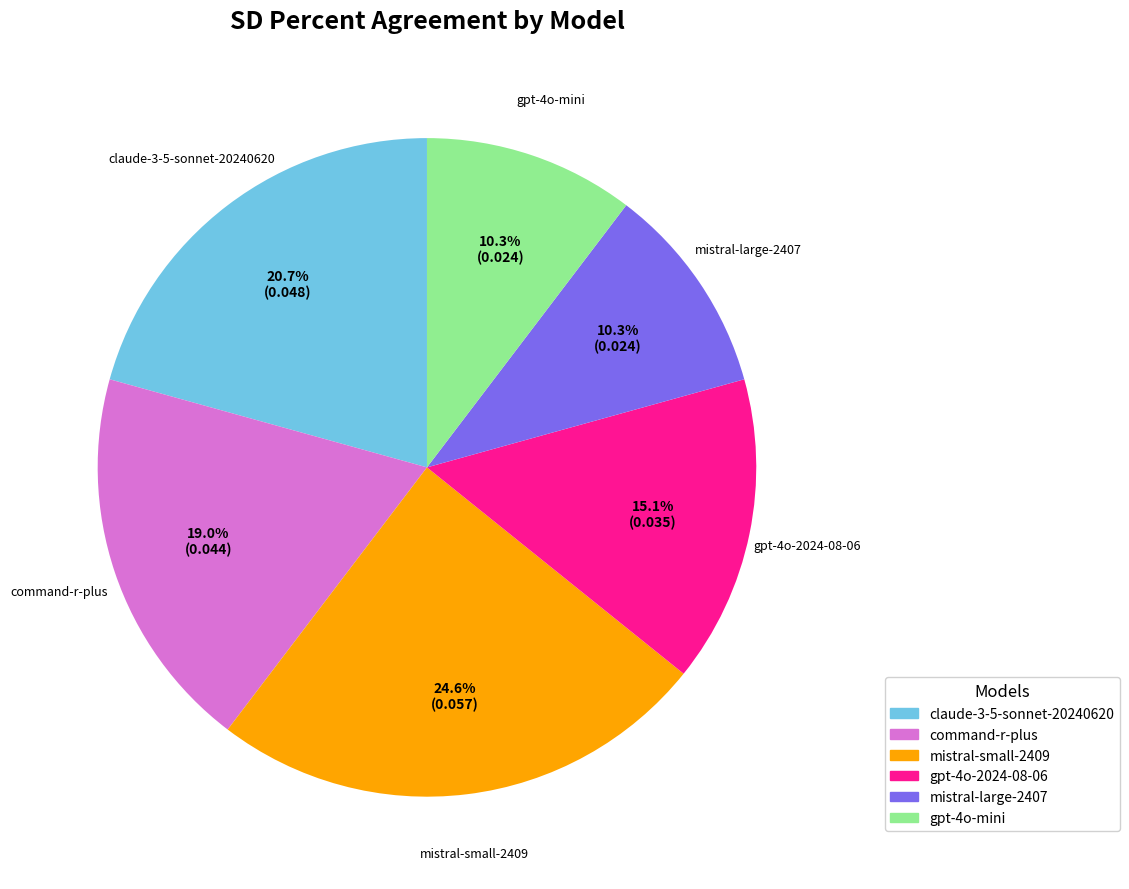

How many slices are in this pie chart?

6